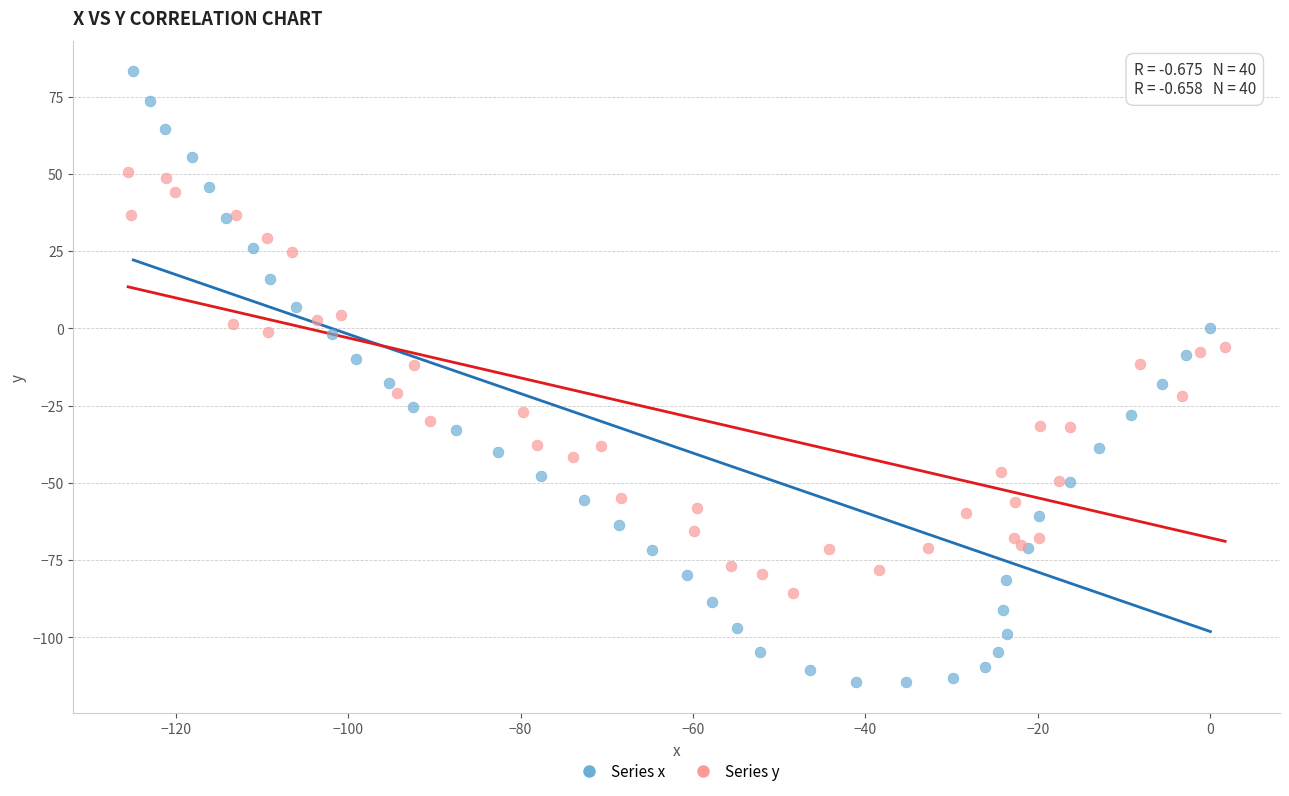

Which series reaches the maximum Y coordinate?

Series x